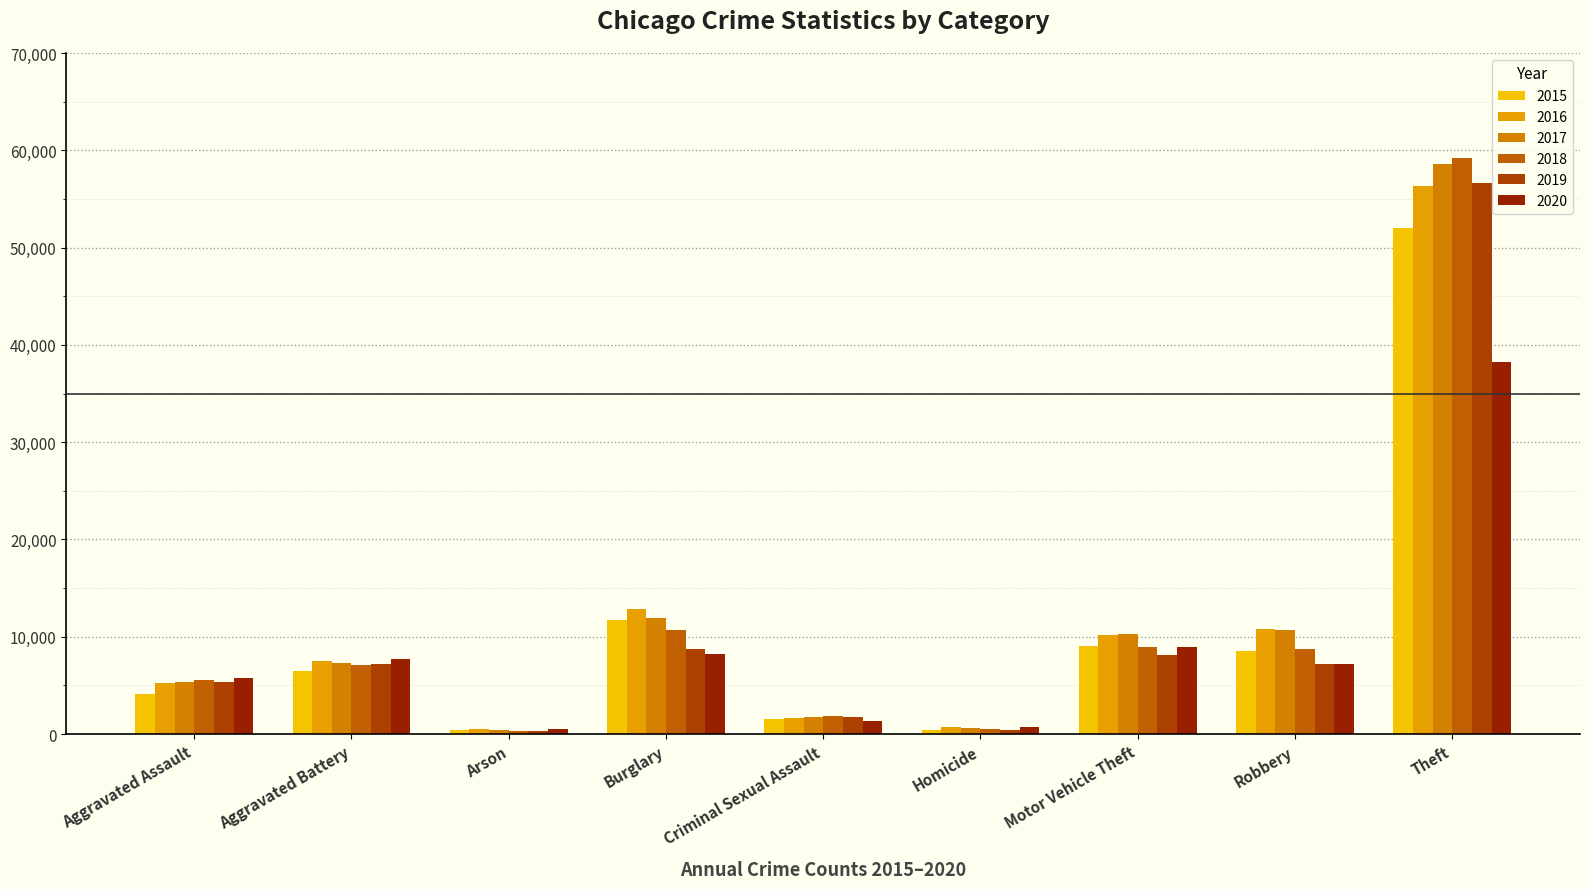

What position from the left is Robbery?

8